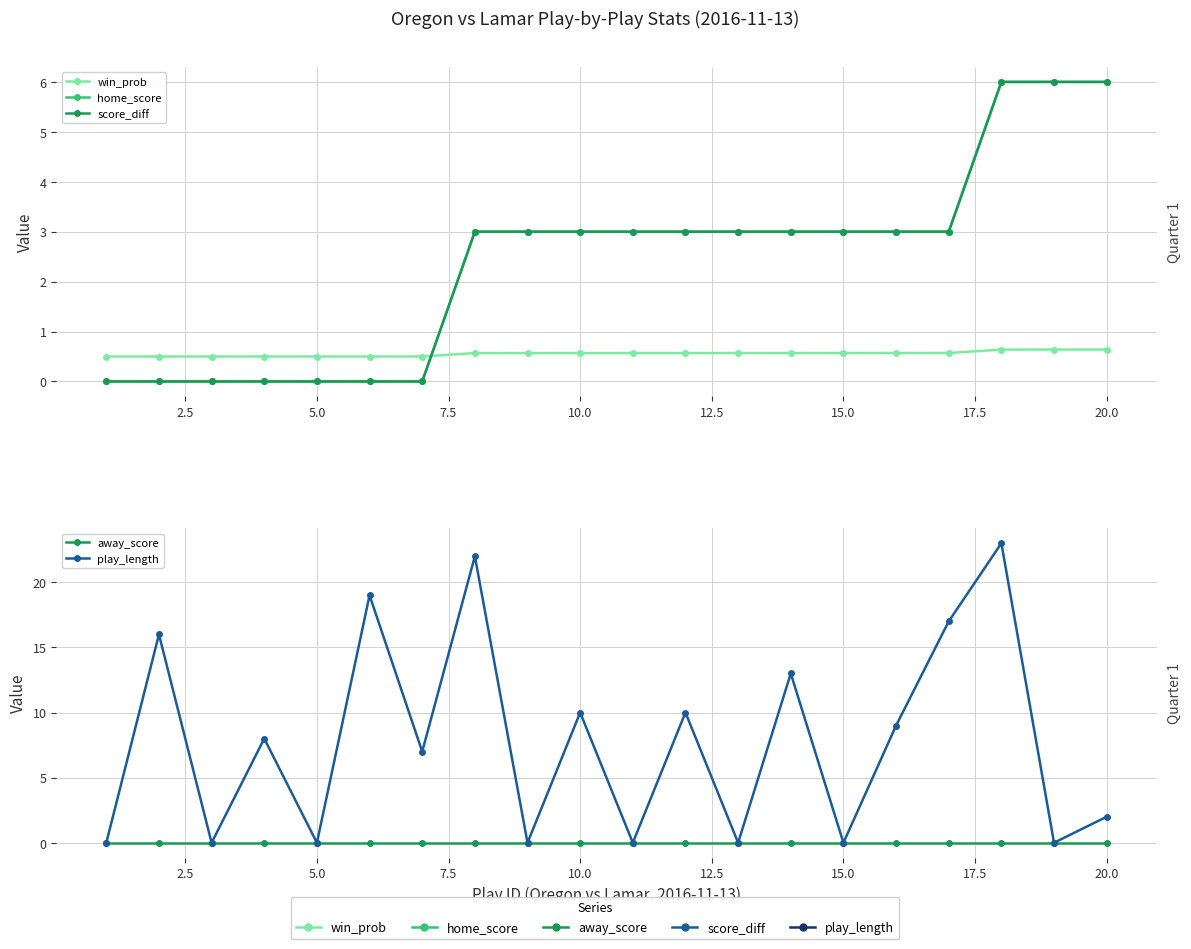

Reading right to left, transcribe all the data shown in this chart.

win_prob: 0.6	0.6	0.6	0.6	0.6	0.6	0.6	0.6	0.6	0.6	0.6	0.6	0.6	0.5	0.5	0.5	0.5	0.5	0.5	0.5
home_score: 6.0	6.0	6.0	3.0	3.0	3.0	3.0	3.0	3.0	3.0	3.0	3.0	3.0	0.0	0.0	0.0	0.0	0.0	0.0	0.0
score_diff: 6.0	6.0	6.0	3.0	3.0	3.0	3.0	3.0	3.0	3.0	3.0	3.0	3.0	0.0	0.0	0.0	0.0	0.0	0.0	0.0
away_score: 0.0	0.0	0.0	0.0	0.0	0.0	0.0	0.0	0.0	0.0	0.0	0.0	0.0	0.0	0.0	0.0	0.0	0.0	0.0	0.0
play_length: 2.0	0.0	23.0	17.0	9.0	0.0	13.0	0.0	10.0	0.0	10.0	0.0	22.0	7.0	19.0	0.0	8.0	0.0	16.0	0.0